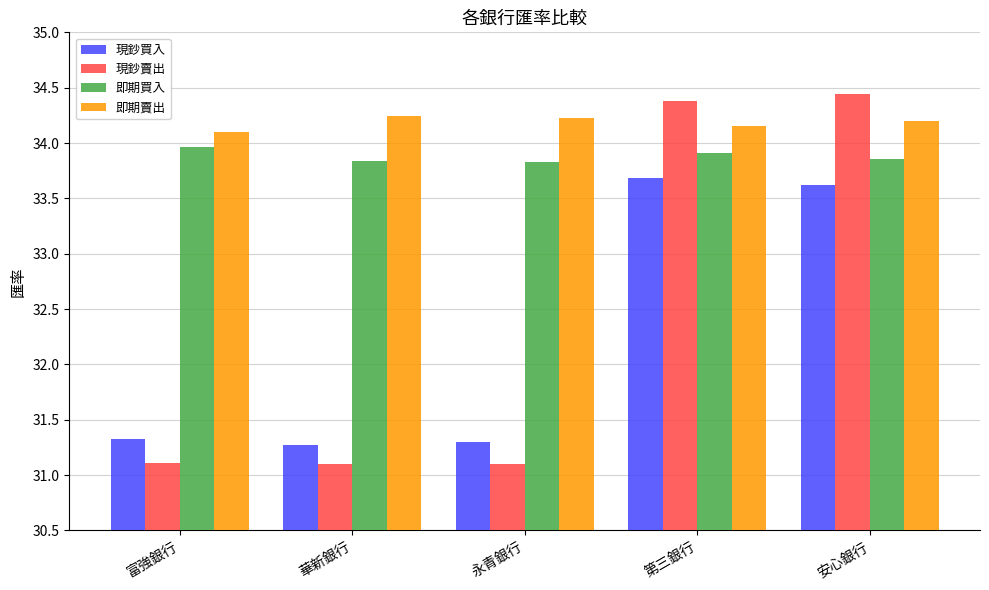

At which label is 即期賣出 closest to 34?

富強銀行